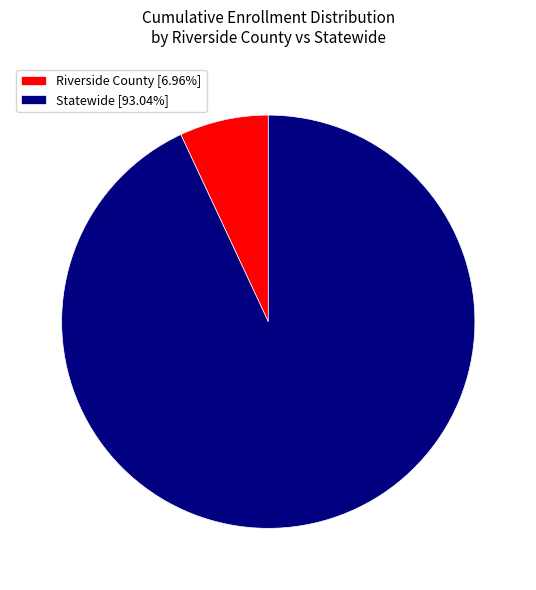

How many slices are in this pie chart?

2